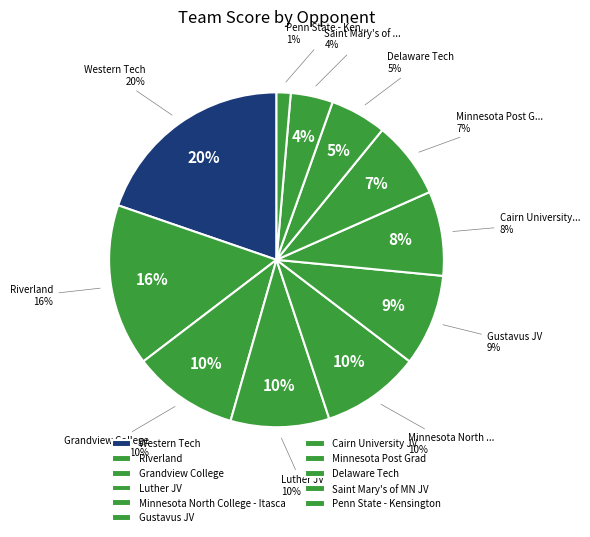

True or false: Gustavus JV accounts for 9% of the total.

True